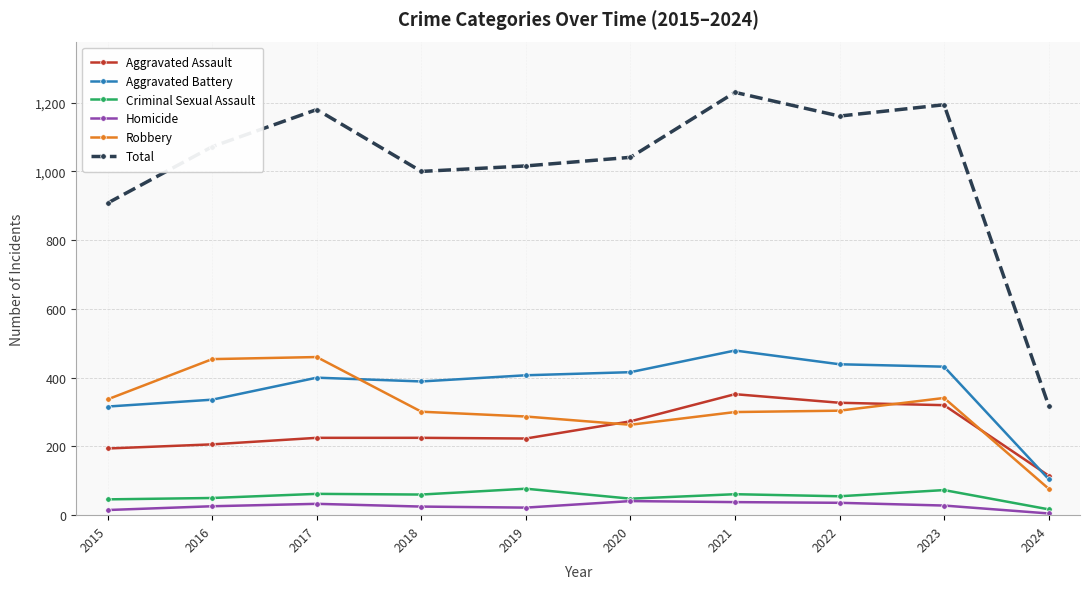

True or false: Aggravated Battery has a value of 407 at 2019.

True